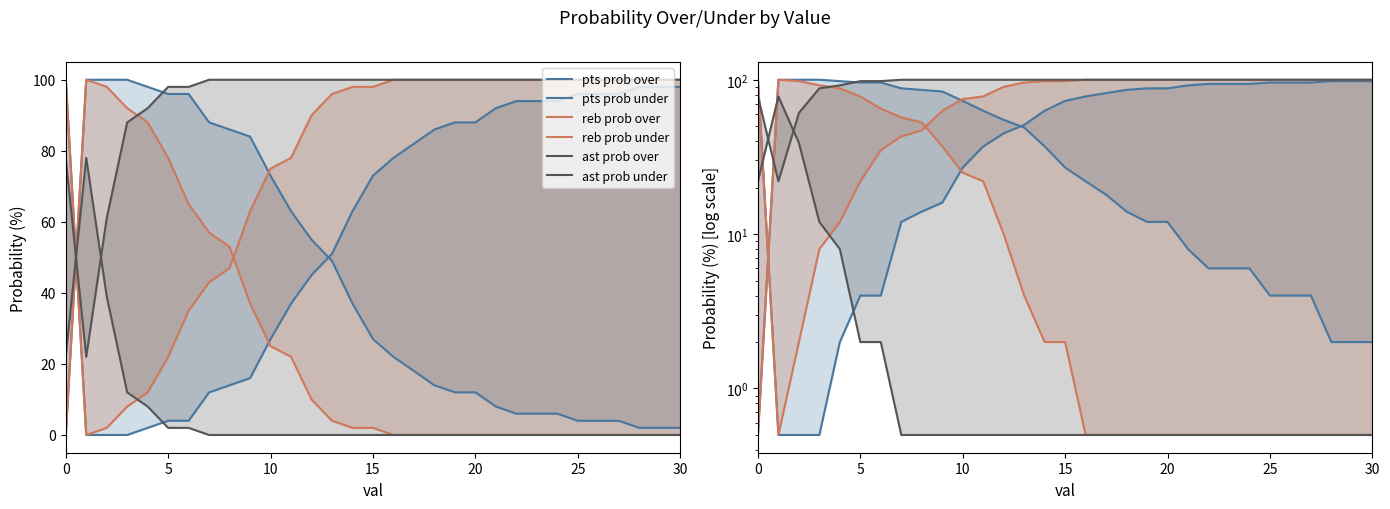

Which series has the largest total across all categories?

ast prob under